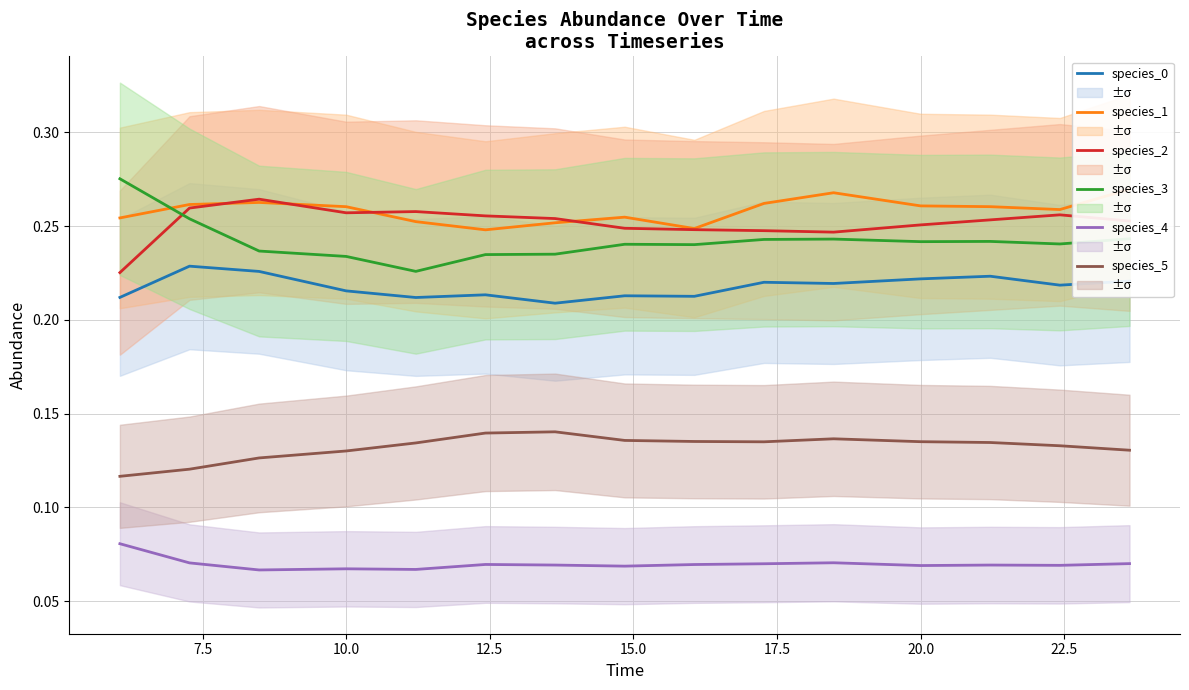

True or false: species_2 and species_4 intersect in this chart.

False